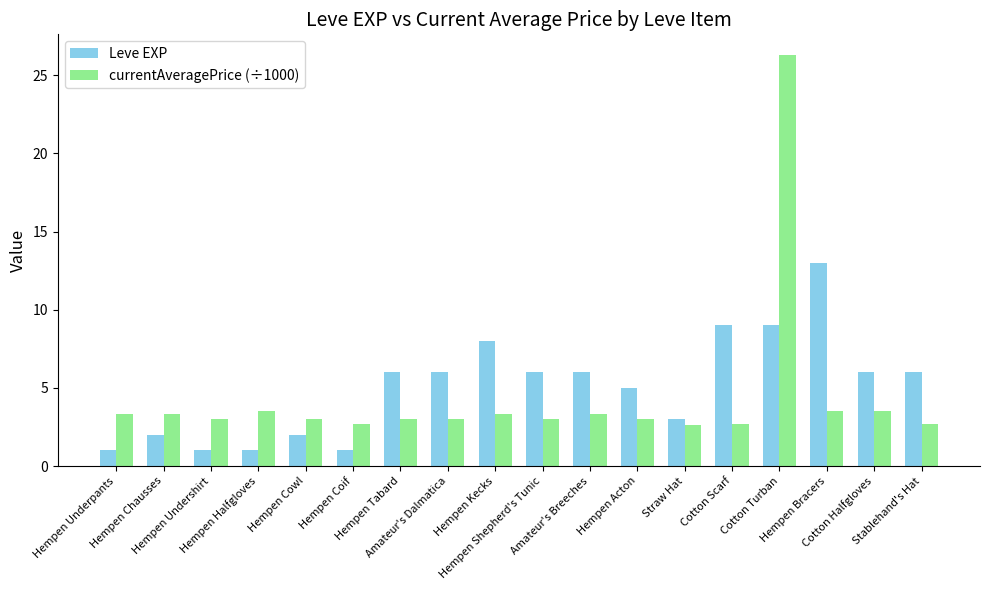

What are all the series names shown in the legend?

Leve EXP, currentAveragePrice (÷1000)